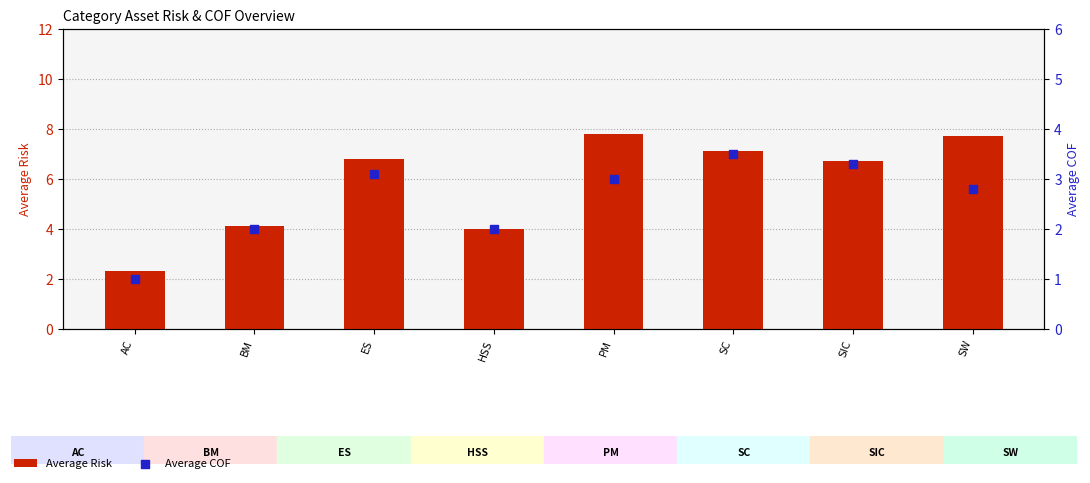

At how many categories does at least one series exceed 2?

8